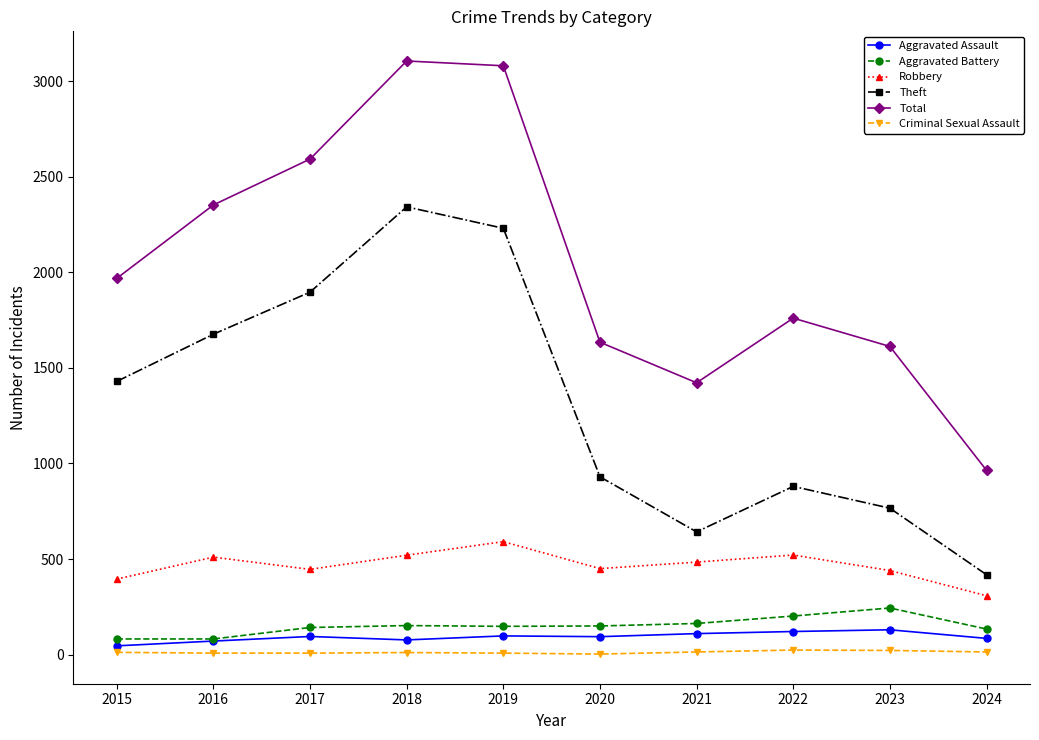

How many series are shown in this chart?

6